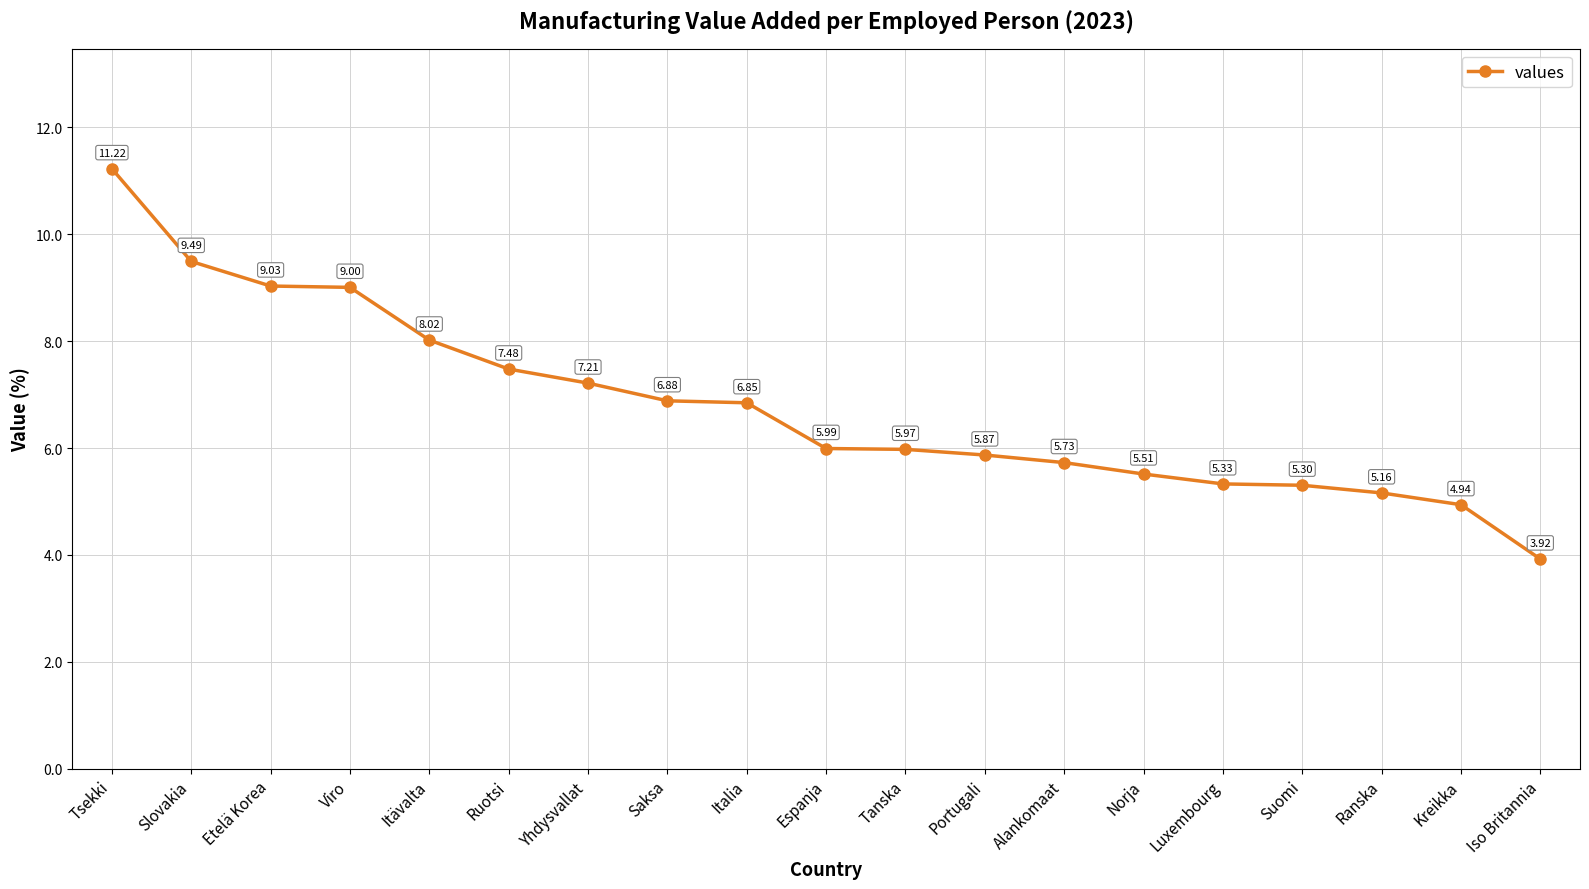

What is the change in value from Slovakia to Alankomaat?

-3.8